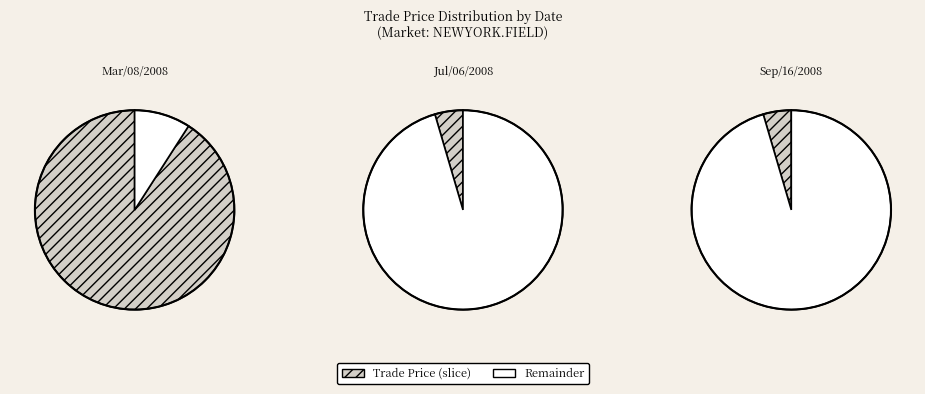

Which category accounts for the majority?

Mar/08/2008